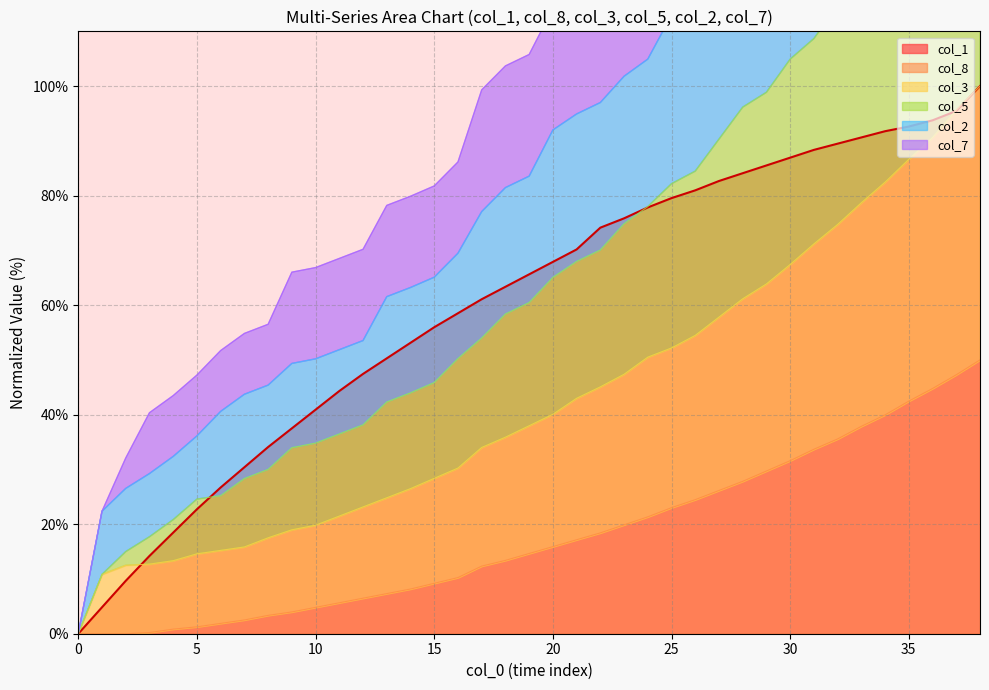

True or false: col_7 and col_1 cross at least once.

False